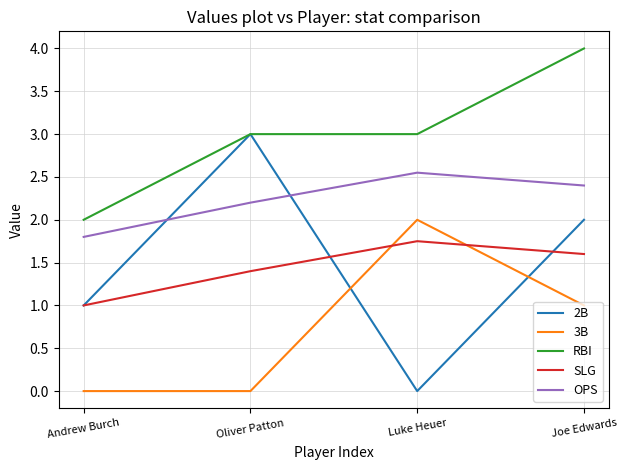

True or false: RBI and OPS intersect in this chart.

False